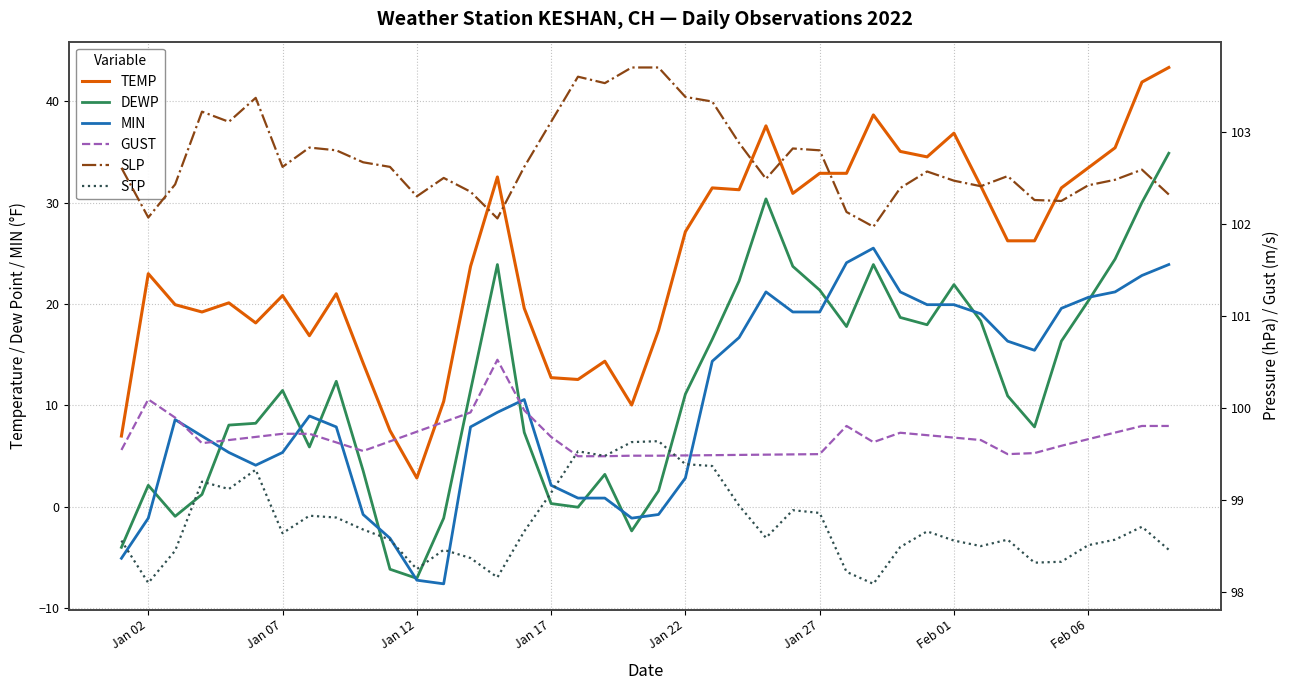

True or false: MIN has more than 2 interior local peaks.

True